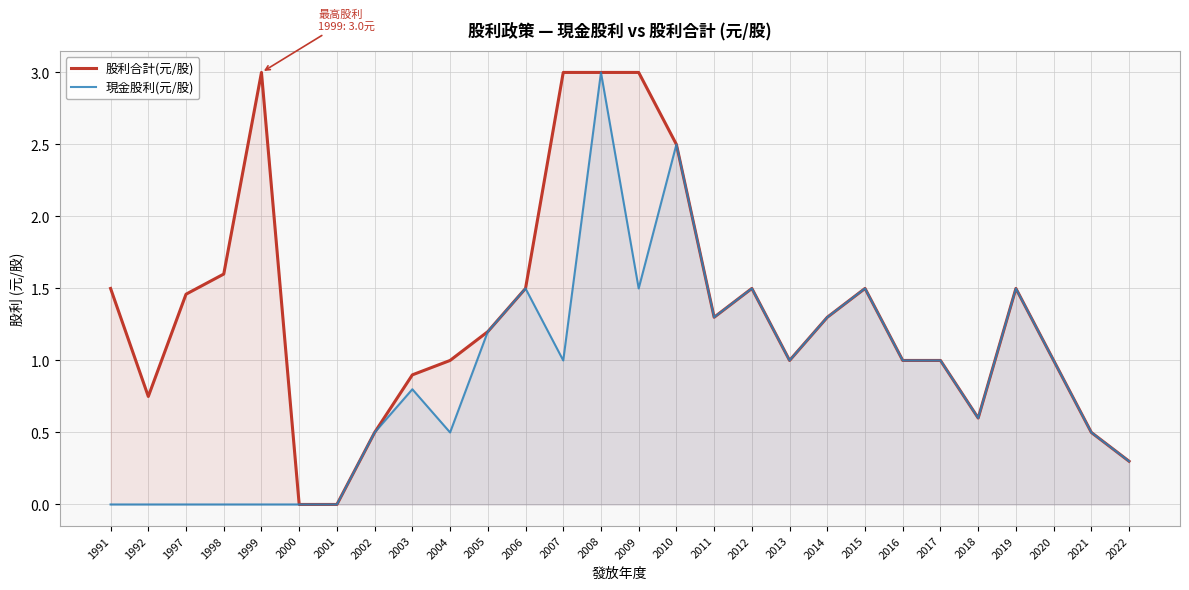

True or false: 股利合計(元/股) and 現金股利(元/股) cross at least once.

False